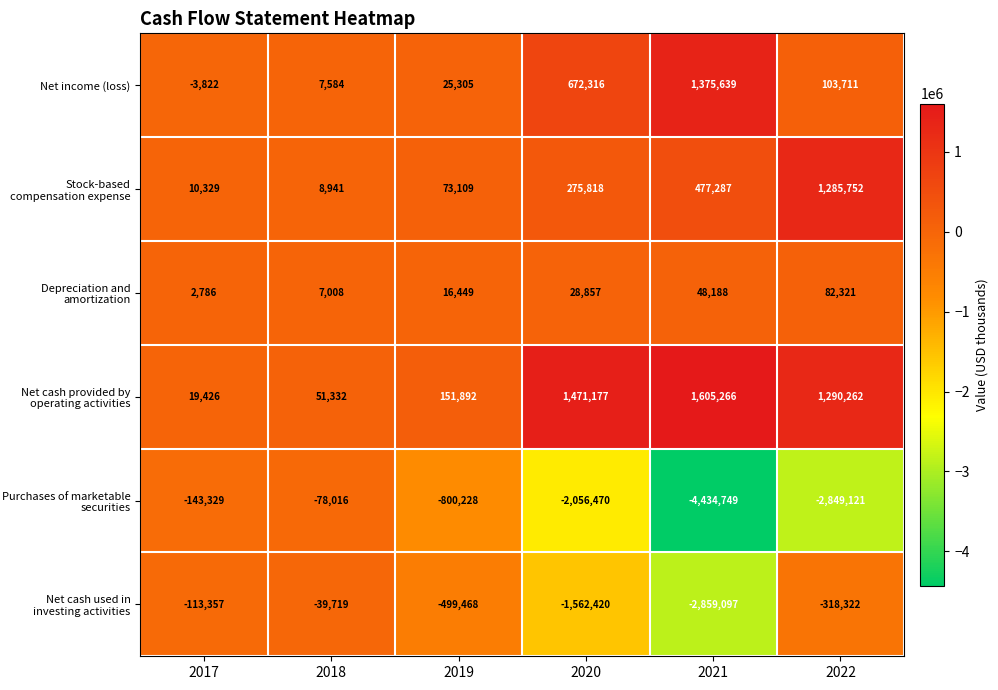

What is the total value across all series at 2021?

-3787466